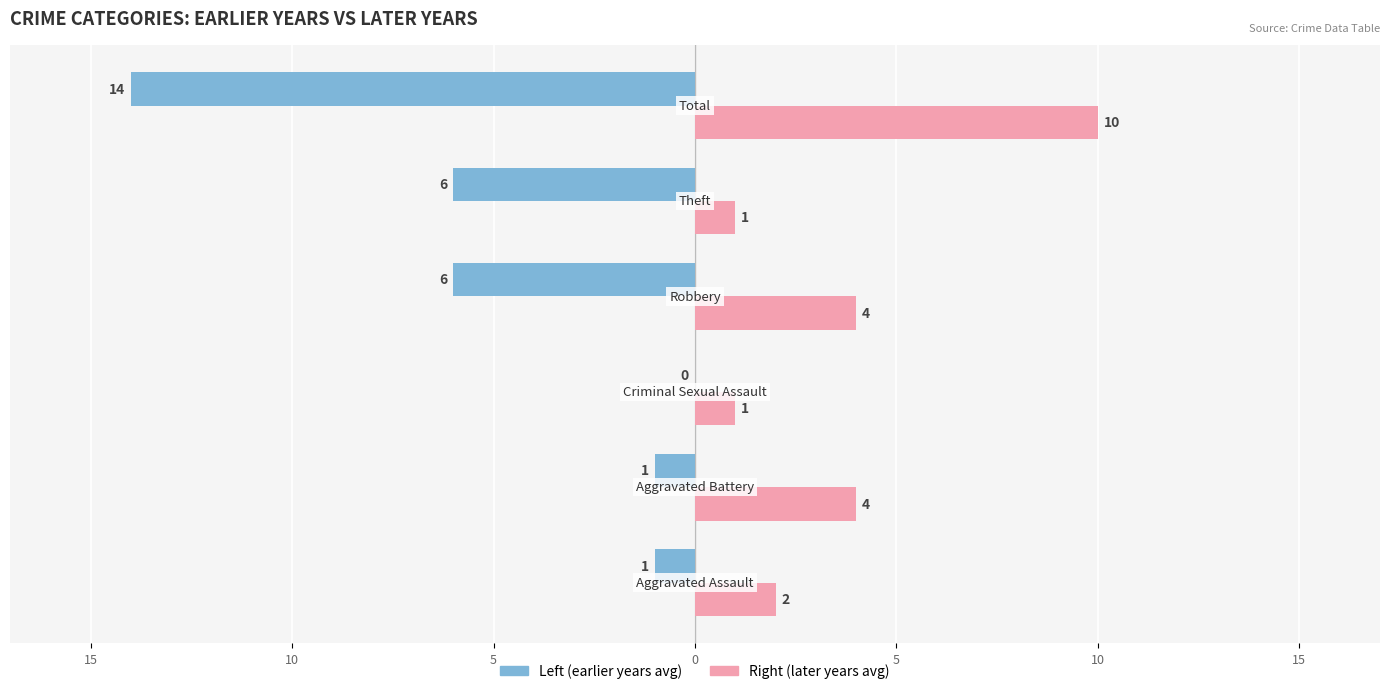

What is the difference between the maximum and second lowest values in the Left (earlier years avg) series?

6